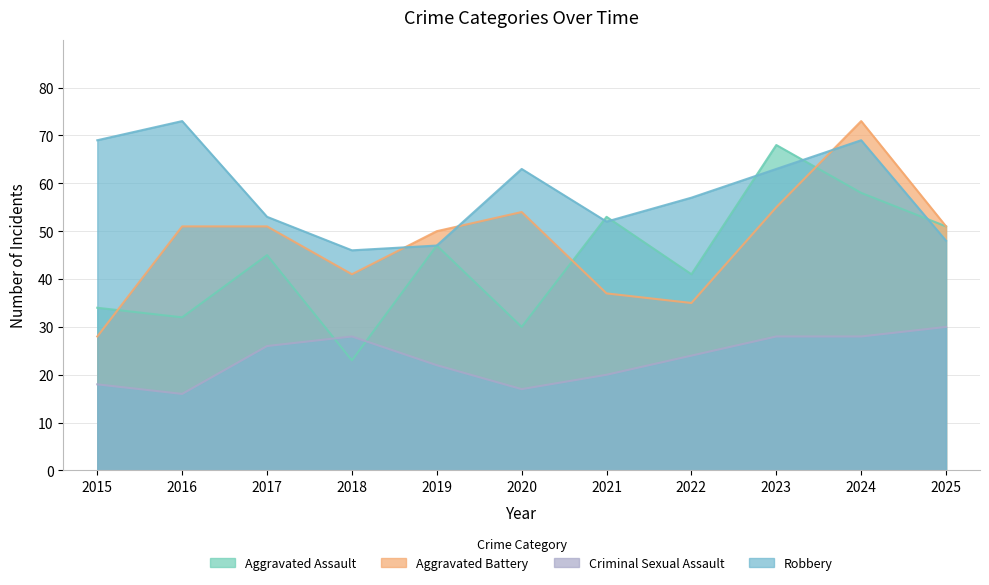

What are all the series names shown in the legend?

Aggravated Assault, Aggravated Battery, Criminal Sexual Assault, Robbery